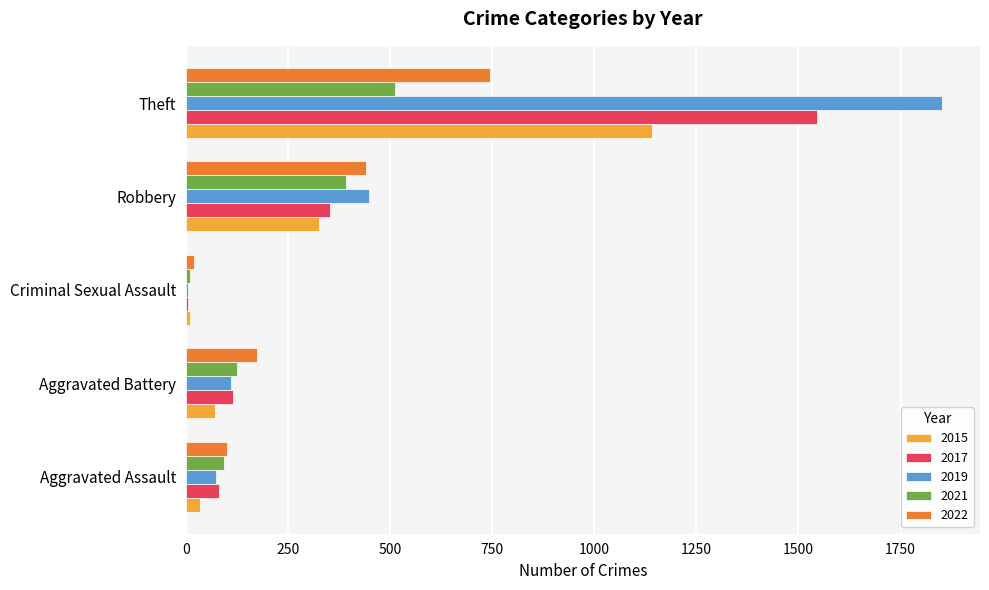

How many distinct data groups are displayed?

5